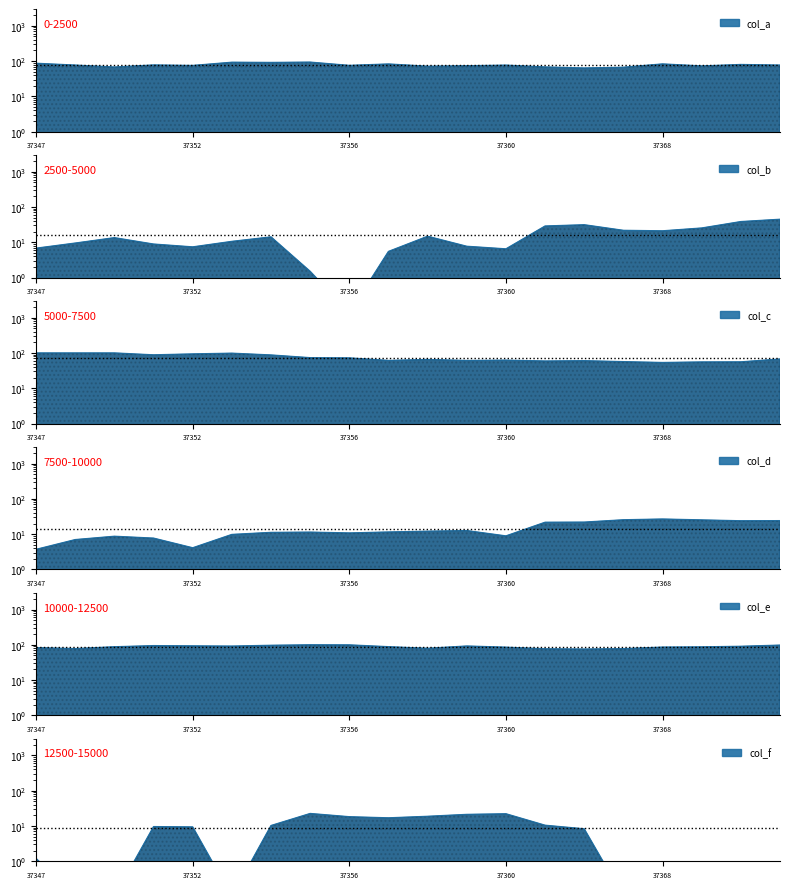

Read the col_b value at 37358.

14.8